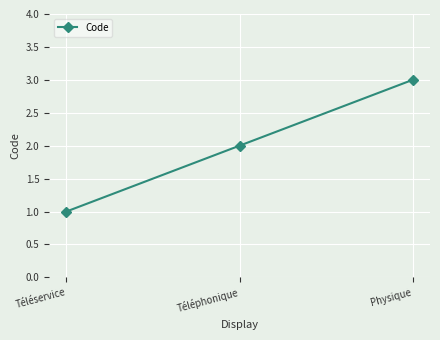

At which category does the chart reach its peak across all series?

Physique